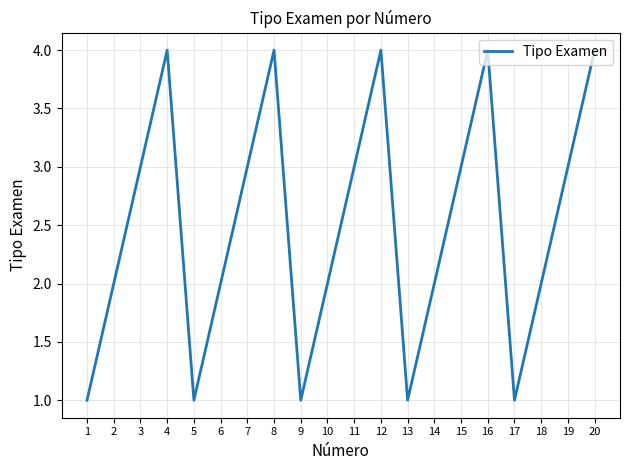

The chart shows a value of 1 at 20. True or false?

False